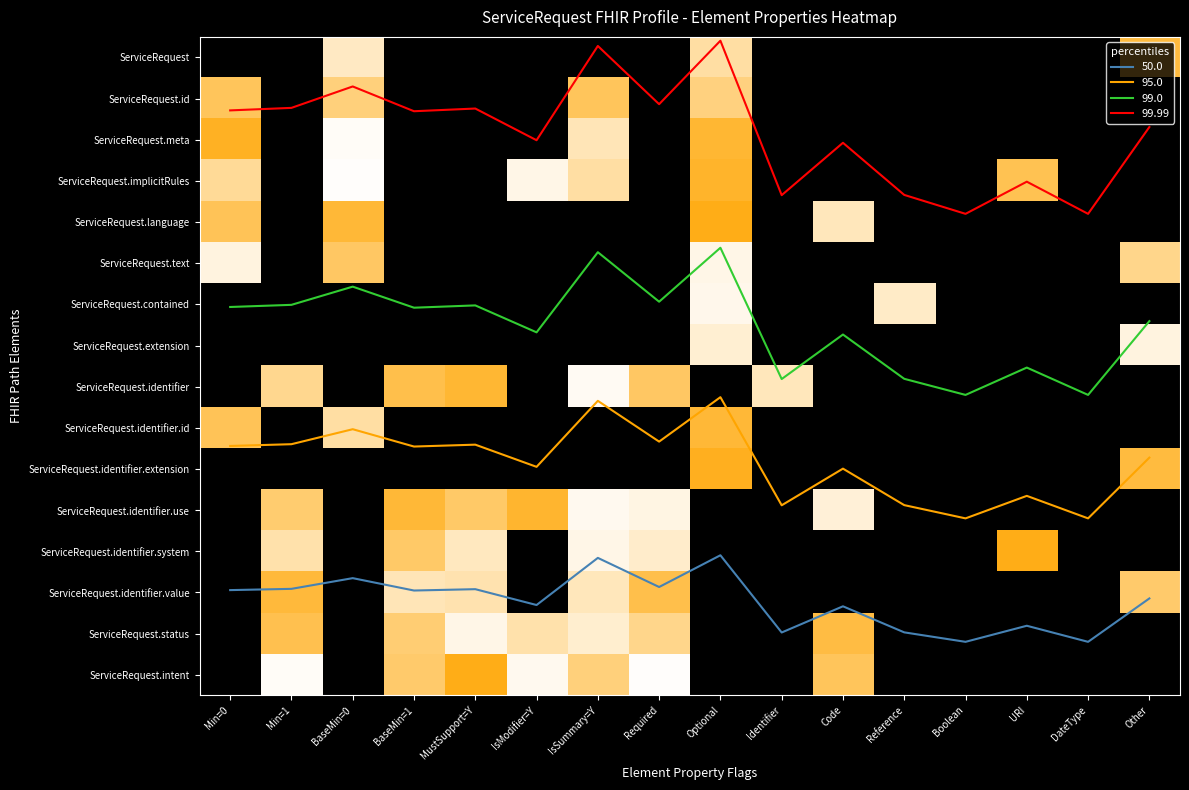

Is it true that ServiceRequest.identifier.use equals -0.6 at Identifier?

False